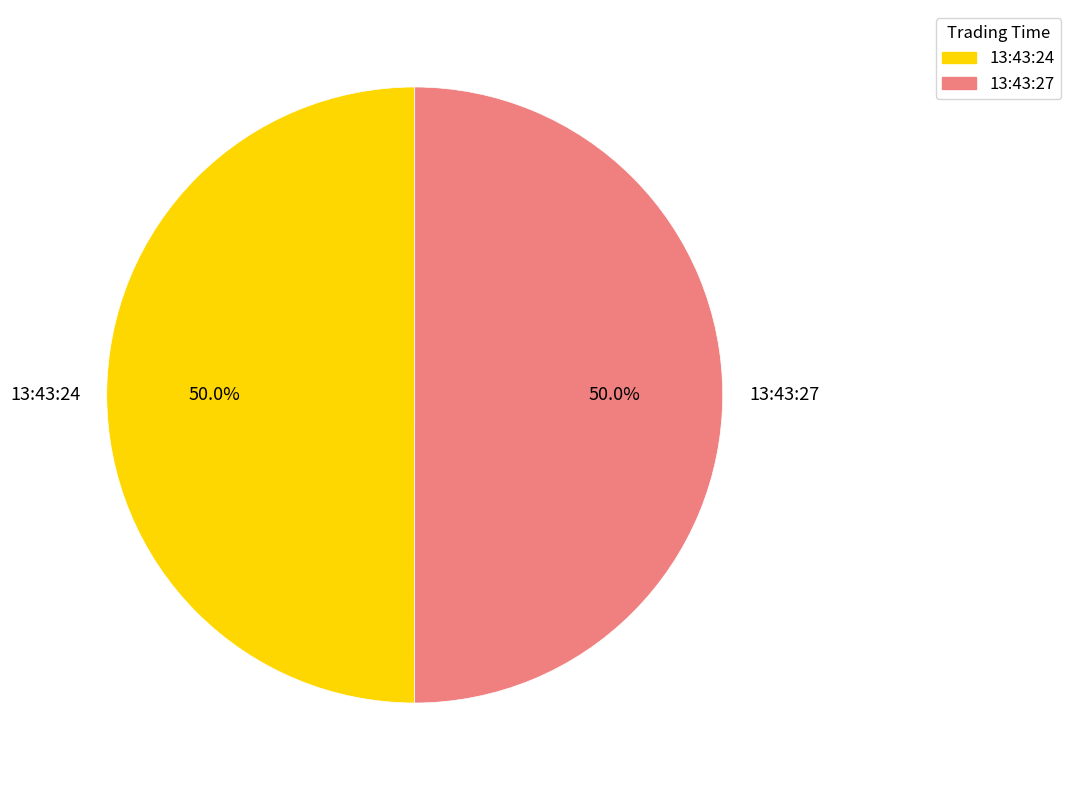

Combined, what portion of the pie is 13:43:27 and 13:43:24?

100.0%